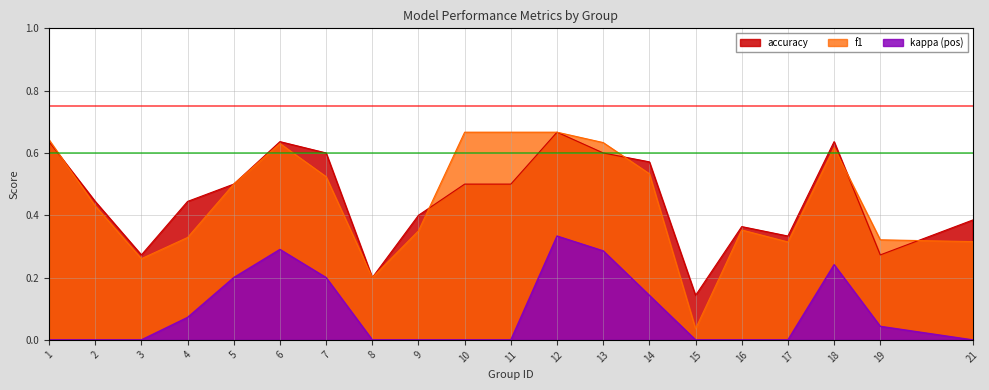

Does the chart have visible grid lines?

Yes